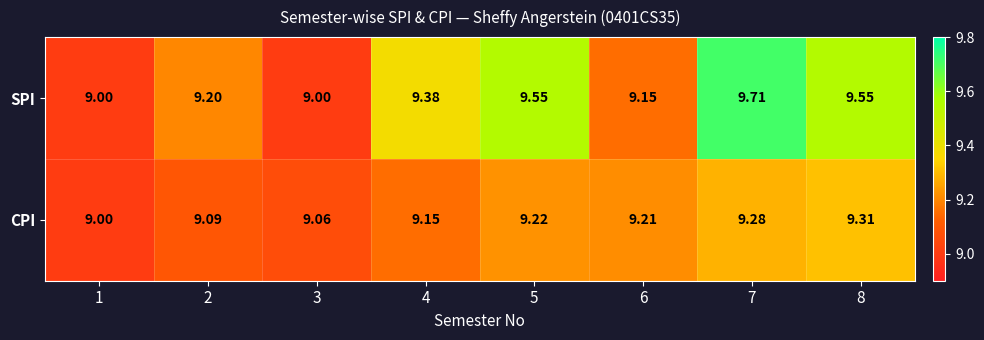

Which series has the largest range (max minus min)?

SPI